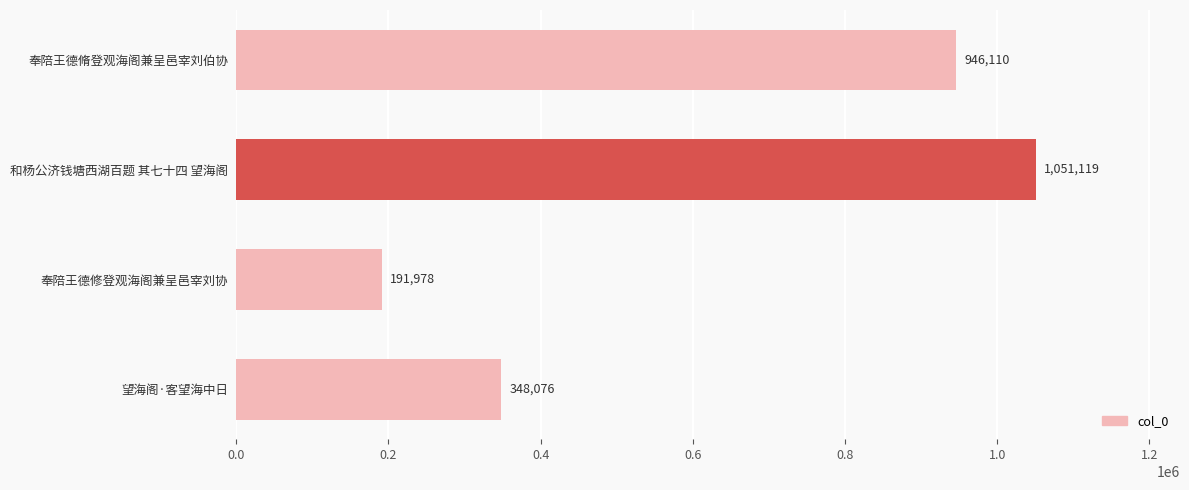

List the labels in order of value, largest first.

和杨公济钱塘西湖百题 其七十四 望海阁, 奉陪王德脩登观海阁兼呈邑宰刘伯协, 望海阁·客望海中日, 奉陪王德修登观海阁兼呈邑宰刘协